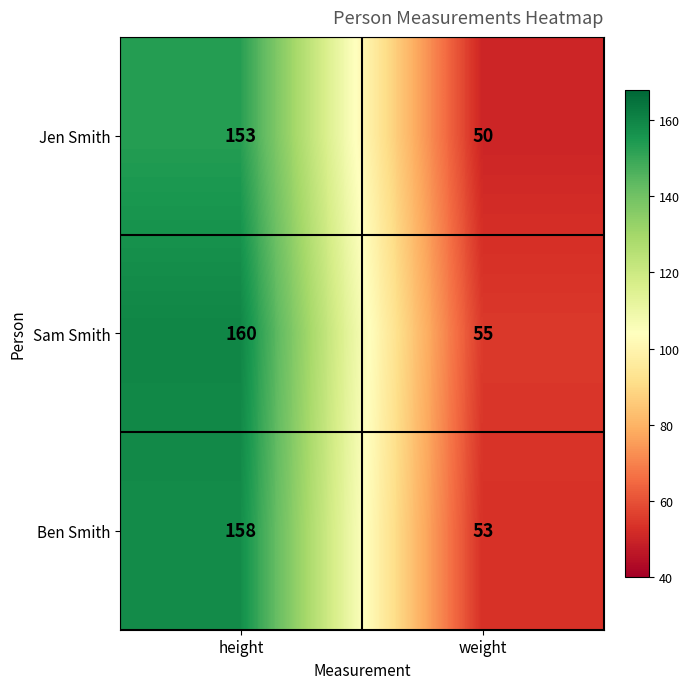

Reading left to right, what are all the values shown in this chart?

Jen Smith: height=153	weight=50
Sam Smith: height=160	weight=55
Ben Smith: height=158	weight=53